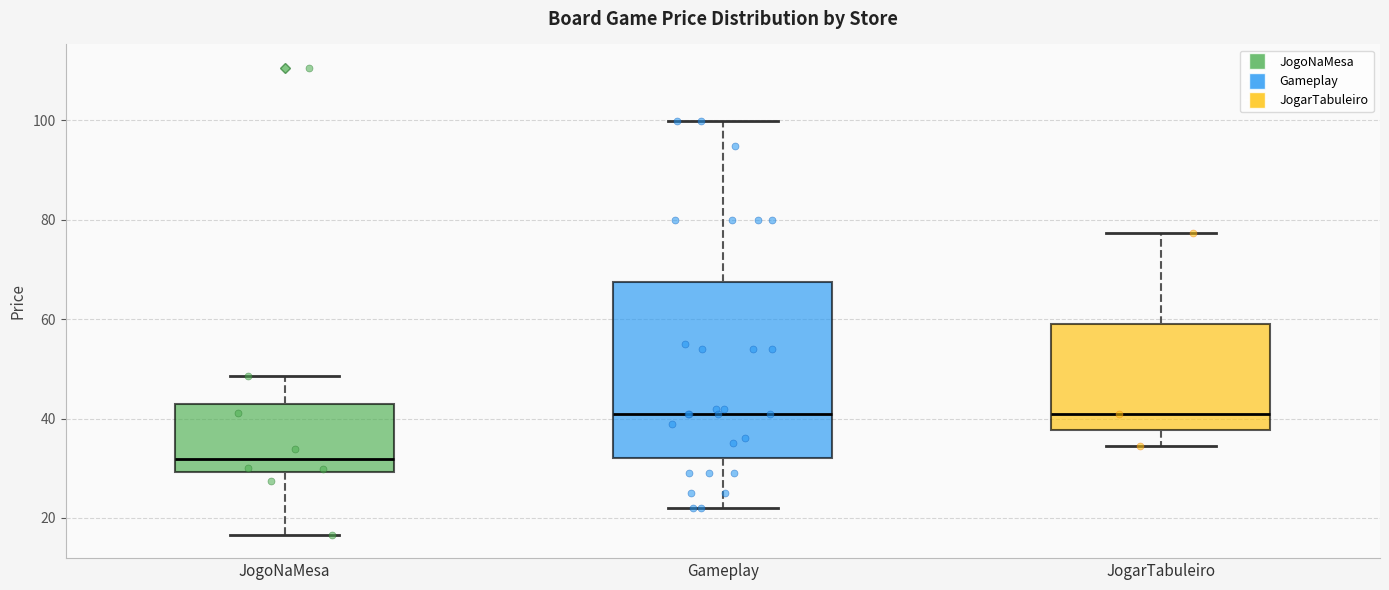

Reading left to right, read every box against the y-axis: the position of its median line, the range the box covers, and the ends of its whiskers. The values are not printed on the chart, so give them approximately, as read against the axis.

JogoNaMesa: median 32, box 30 to 44, whiskers 16 to 48
Gameplay: median 40, box 32 to 68, whiskers 22 to 100
JogarTabuleiro: median 40, box 38 to 60, whiskers 34 to 78